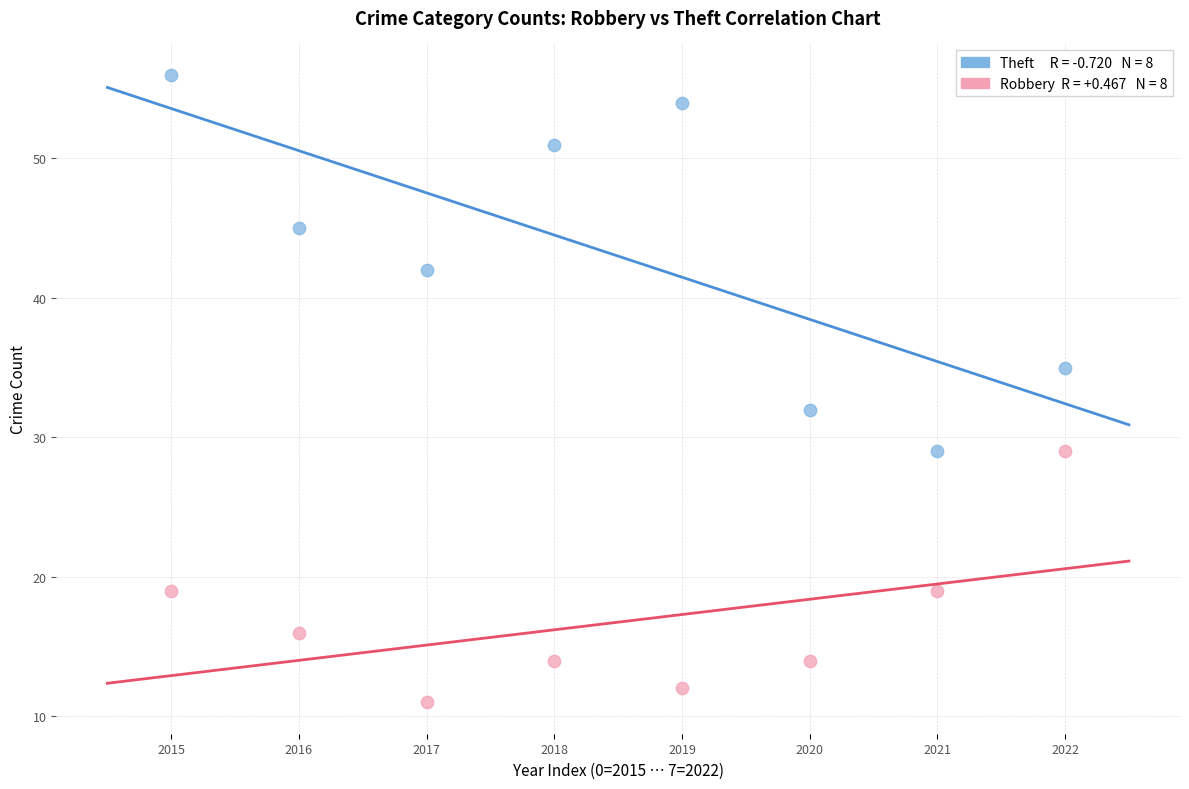

Across all series, what Y value is closest to 33?

32